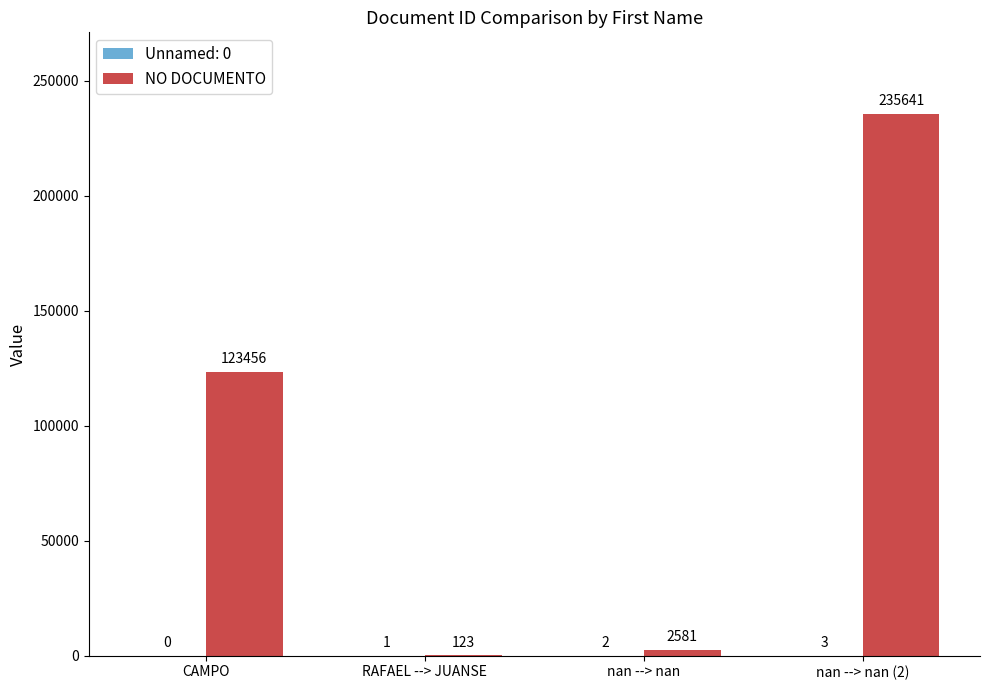

What is the maximum value shown in the chart?

235641